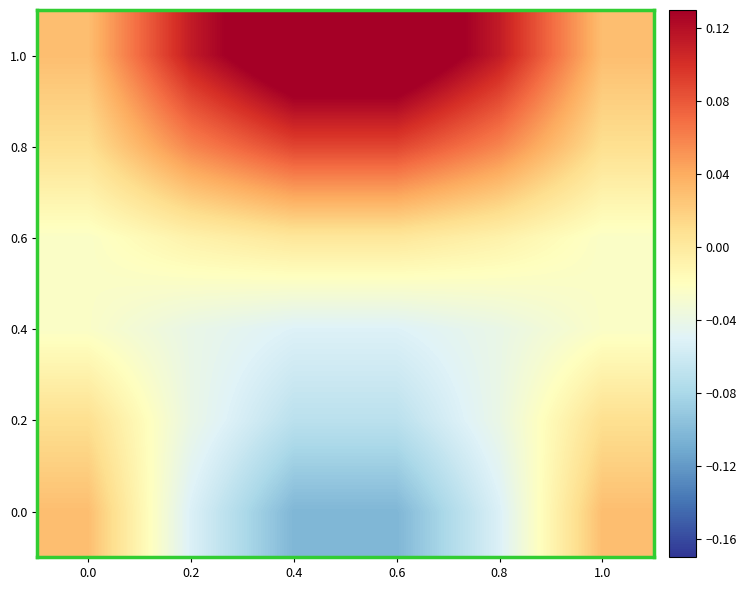

At which category is the sum across all series the highest?

0.4